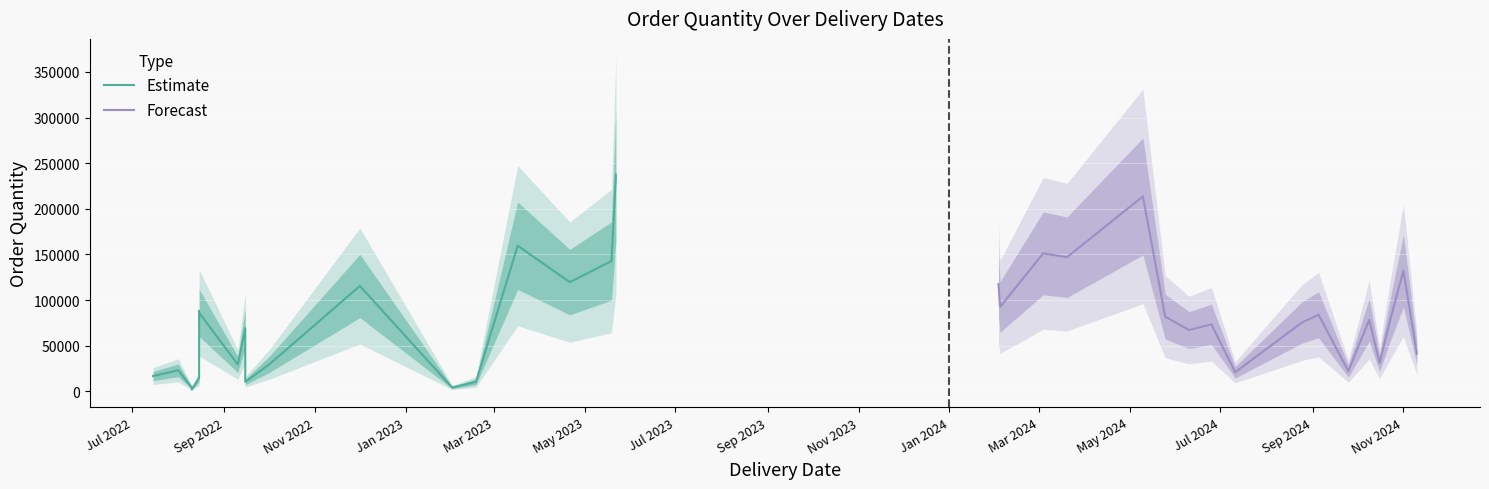

What is the highest value of the Forecast series?

213600